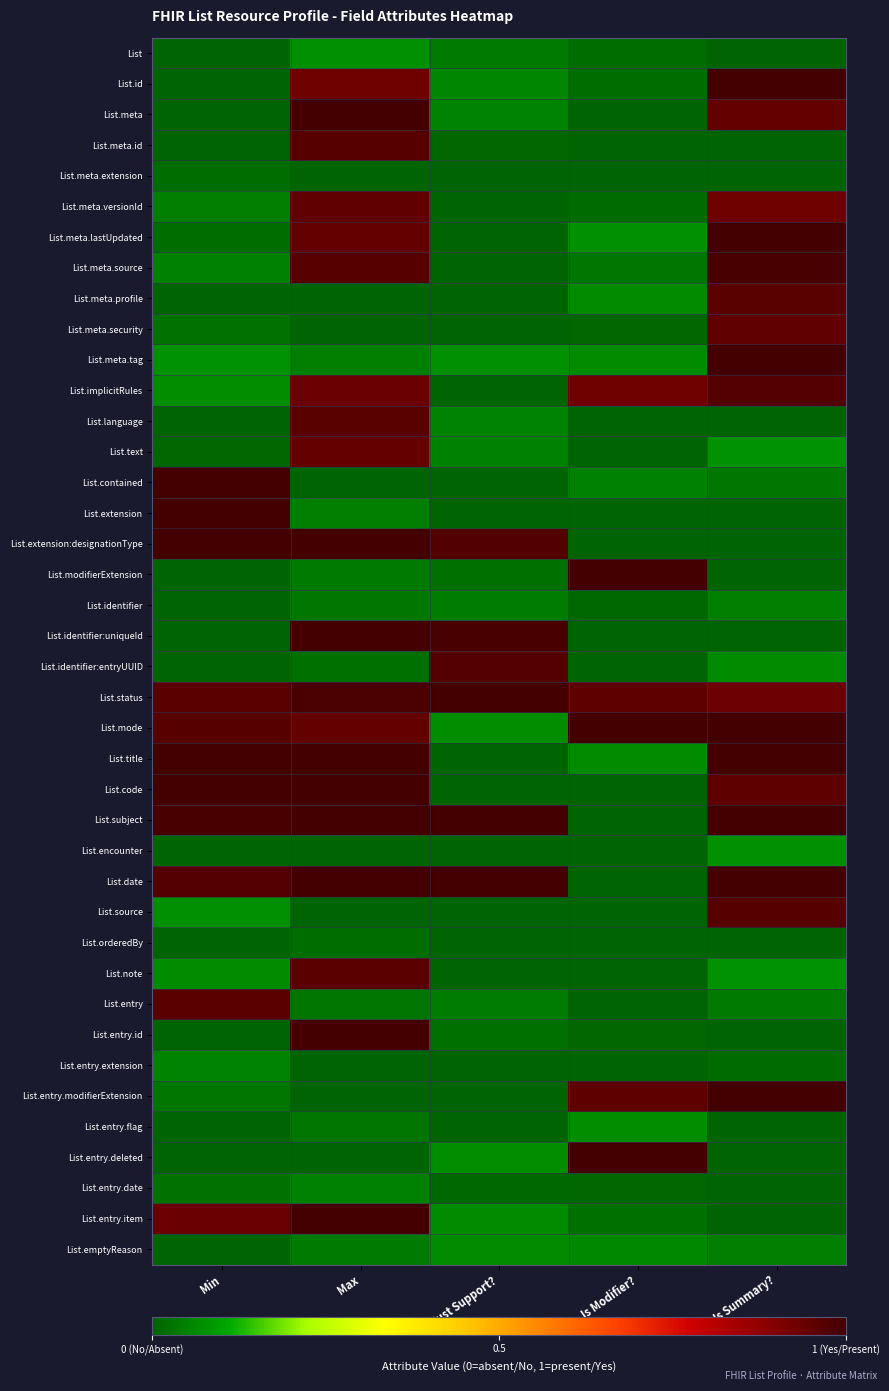

Between Is Modifier? and Is Summary?, which is larger?

Is Modifier?